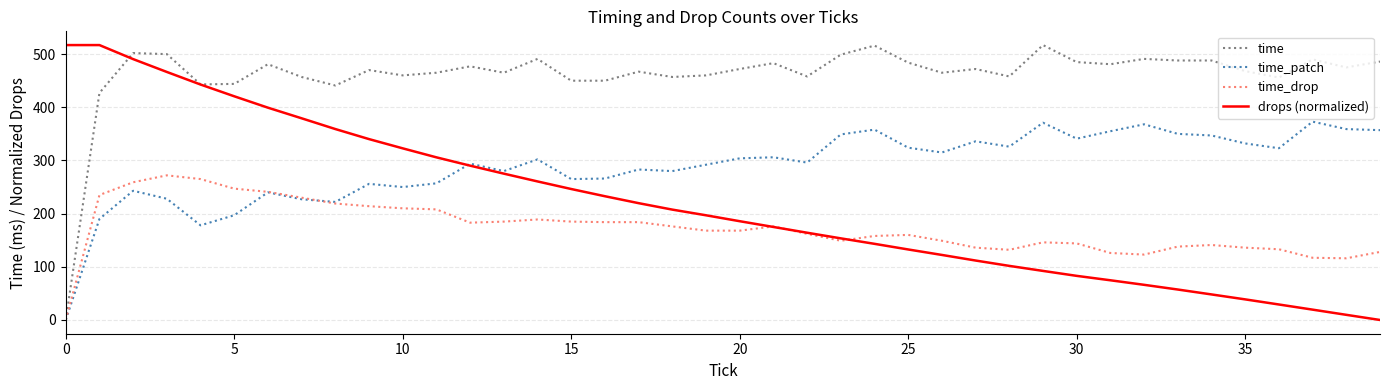

What is the maximum value for time_drop?

272.0